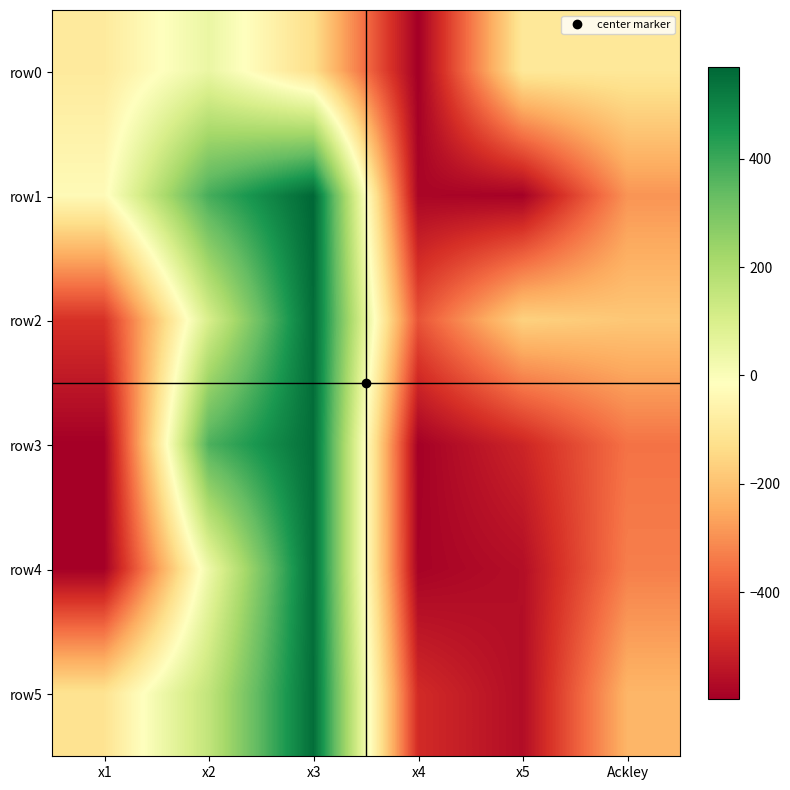

What is the difference between the highest and lowest values at Ackley?

253.5